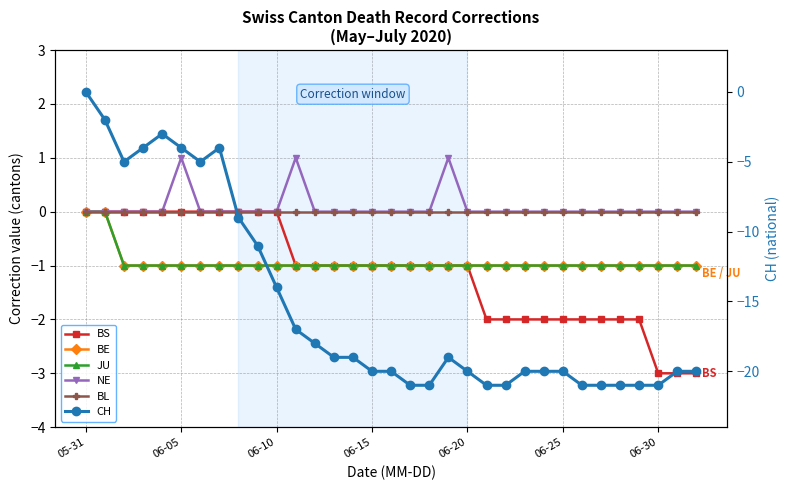

True or false: BL and BS intersect in this chart.

False